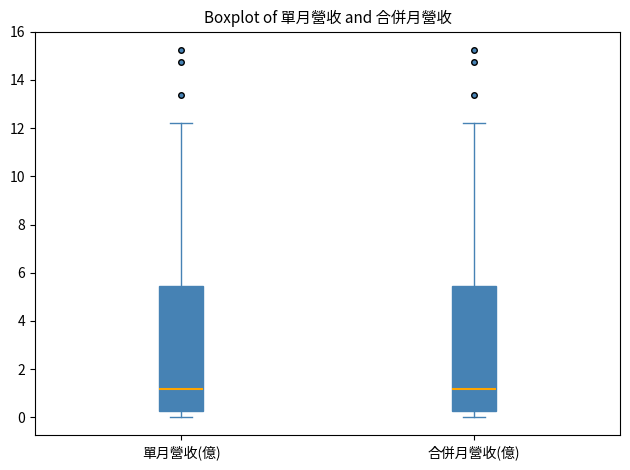

Reading left to right, transcribe this box plot: for each box, give where its median line is, the range the box spans, and where its two whiskers end, as read against the y-axis. The values are not printed on the chart, so give them approximately, as read against the axis.

單月營收(億): median 1.2, box 0.2 to 5.4, whiskers 0.0 to 12.2
合併月營收(億): median 1.2, box 0.2 to 5.4, whiskers 0.0 to 12.2